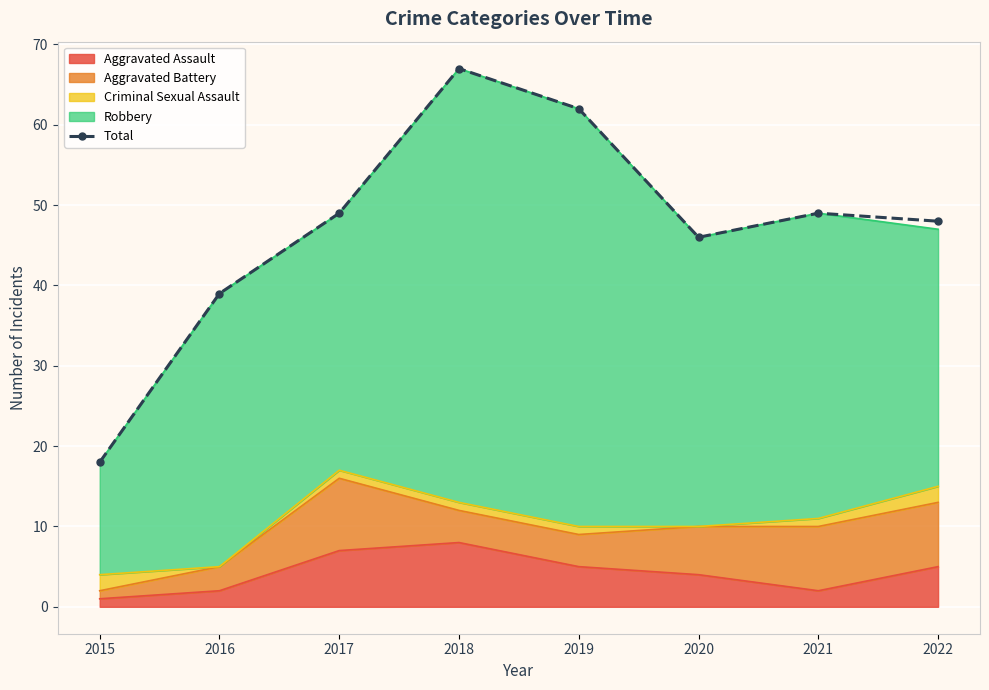

How many data points are less than 49?

4